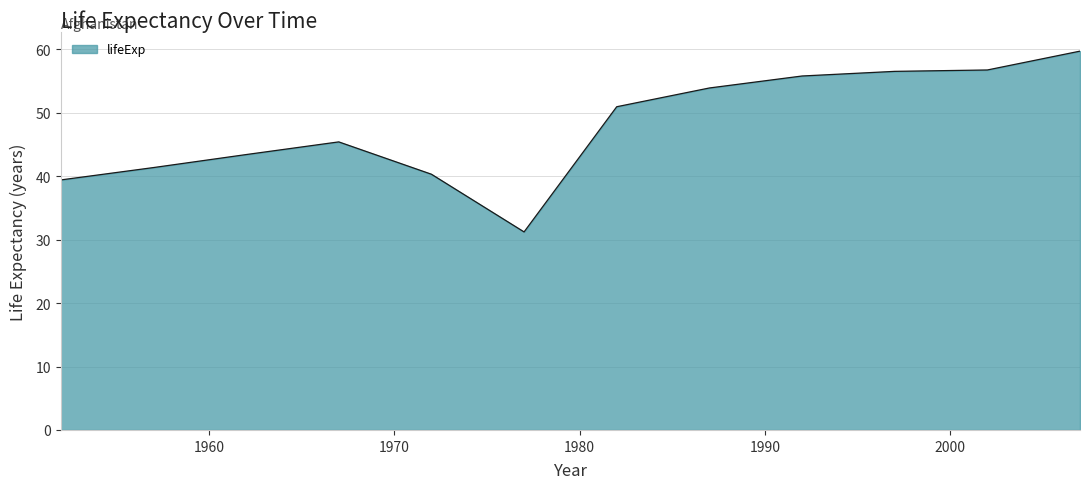

How many lines are shown in the chart?

1